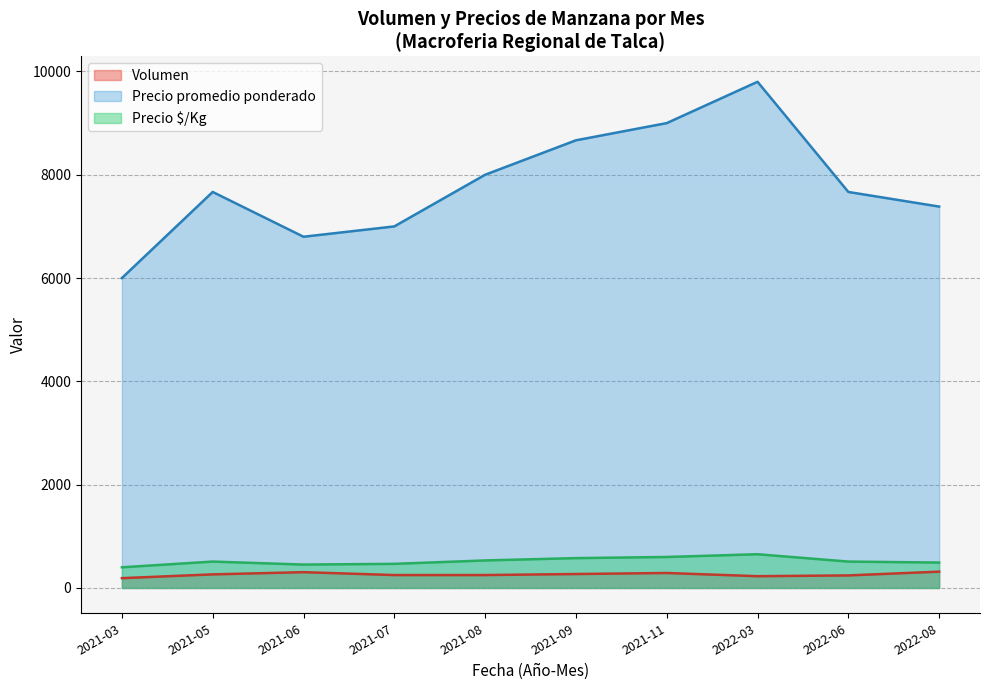

True or false: Volumen and Precio $/Kg cross at least once.

False